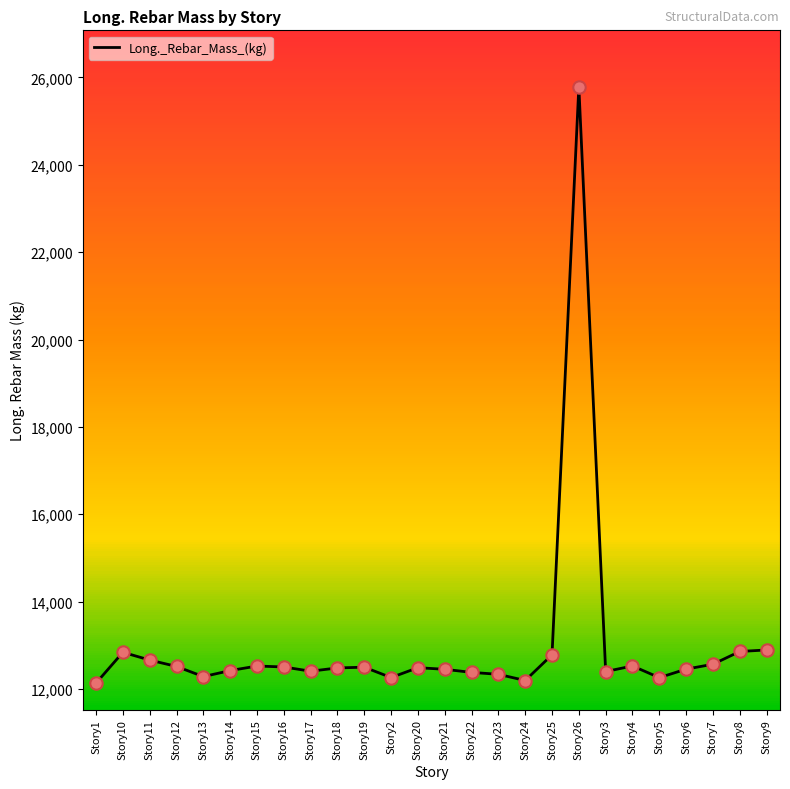

What is the change in value from Story25 to Story8?

+76.0